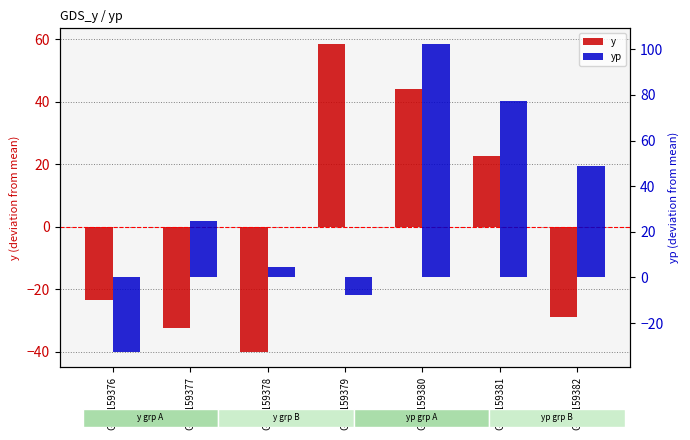

At GSM159380, list the series in order from largest to smallest.

yp, y